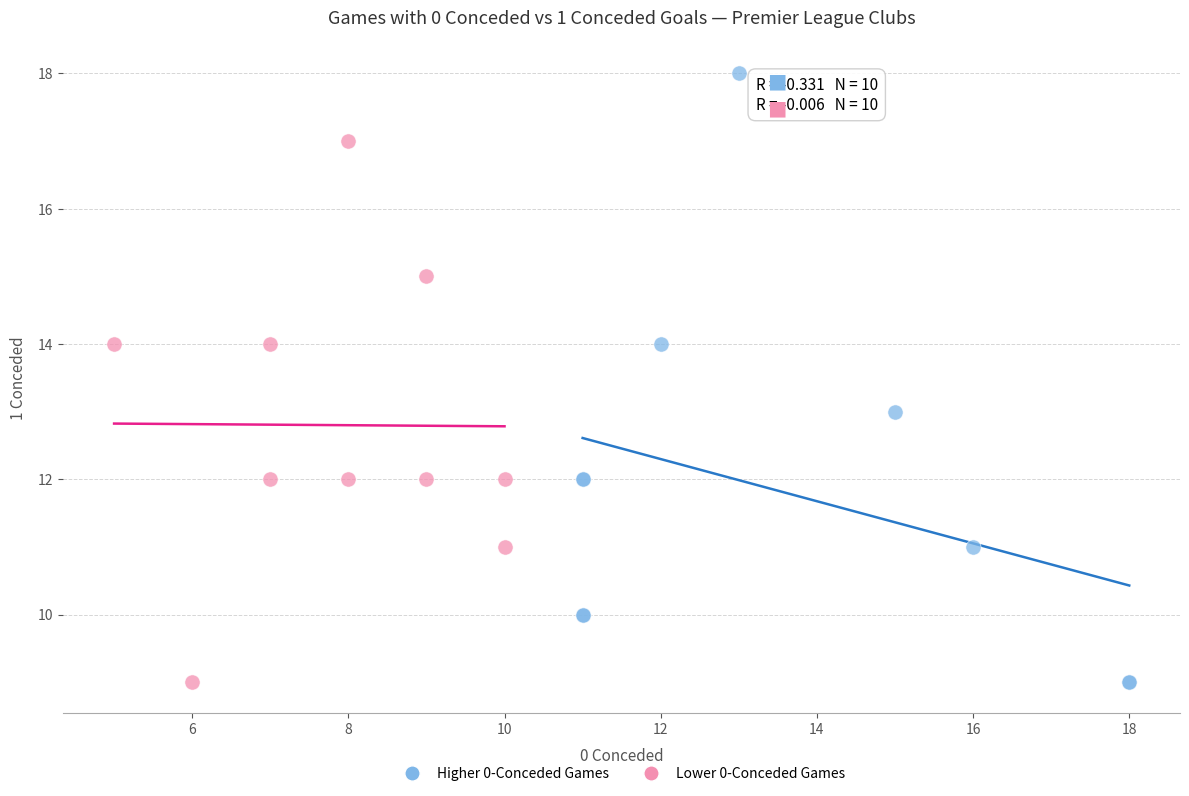

Which series contains the highest Y value?

Higher 0-Conceded Games